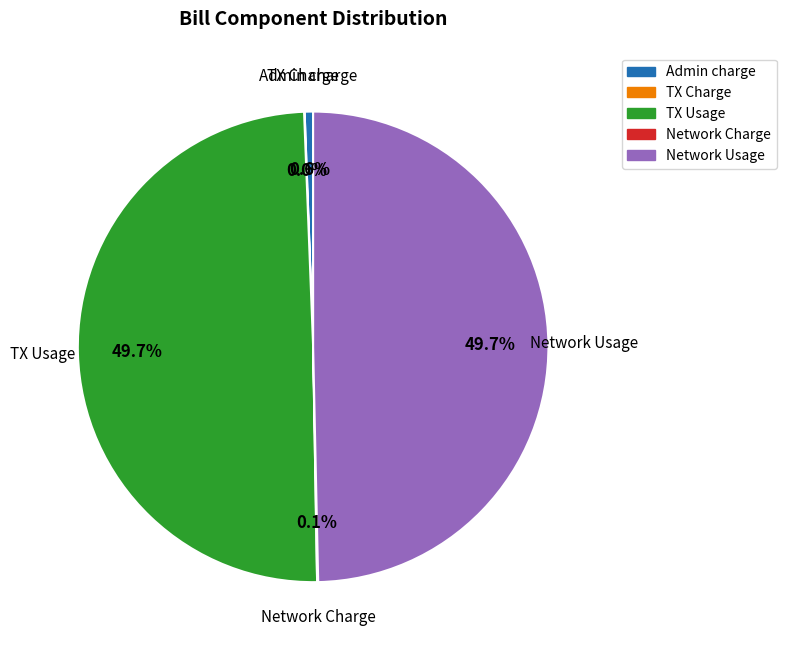

Approximately how many times larger is the value at Network Usage compared to Admin charge?

86.0